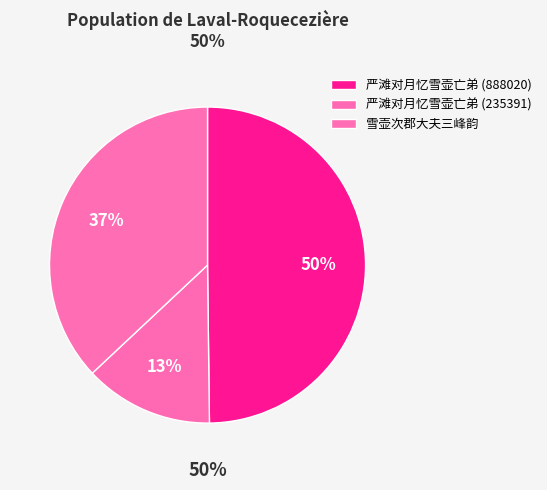

What portion of the pie excludes 严滩对月忆雪壶亡弟 (235391)?

86.8%